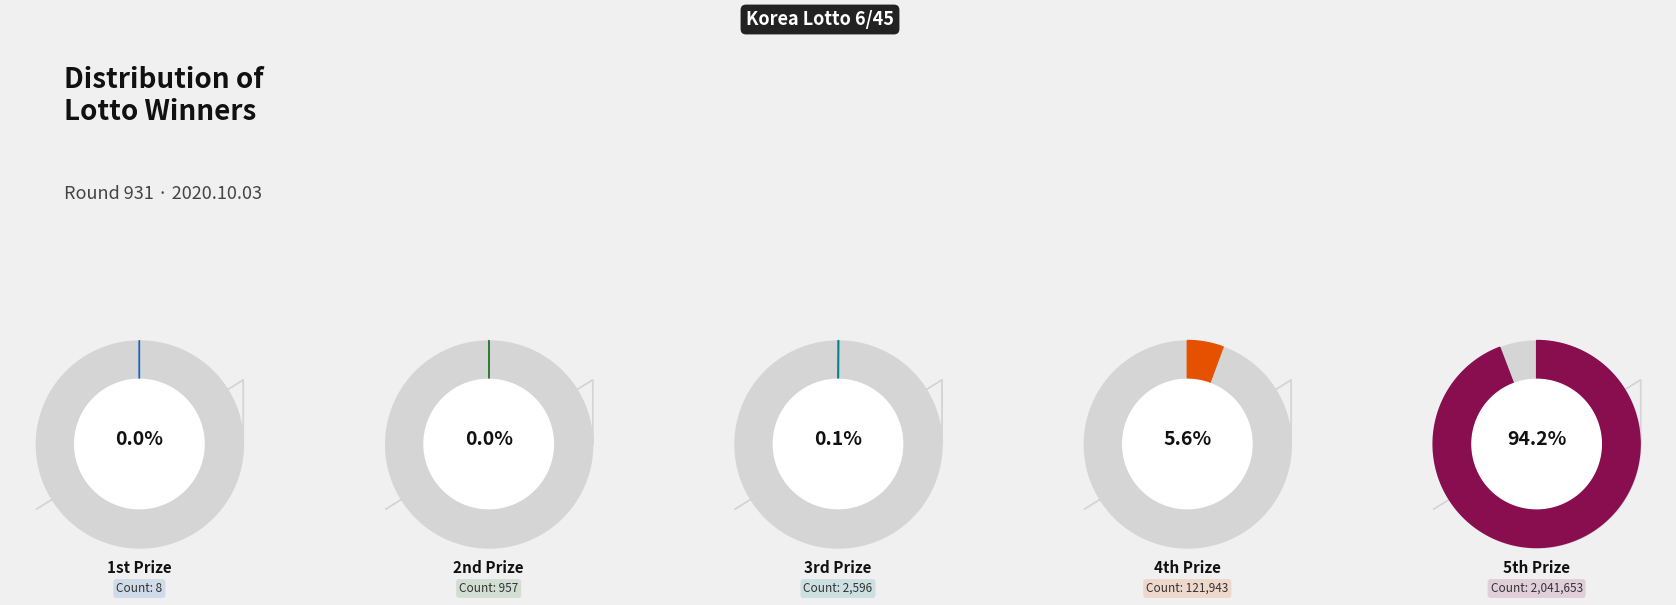

Combined, do 4등 당첨자수 and 1등 당첨자수 account for over 50%?

No